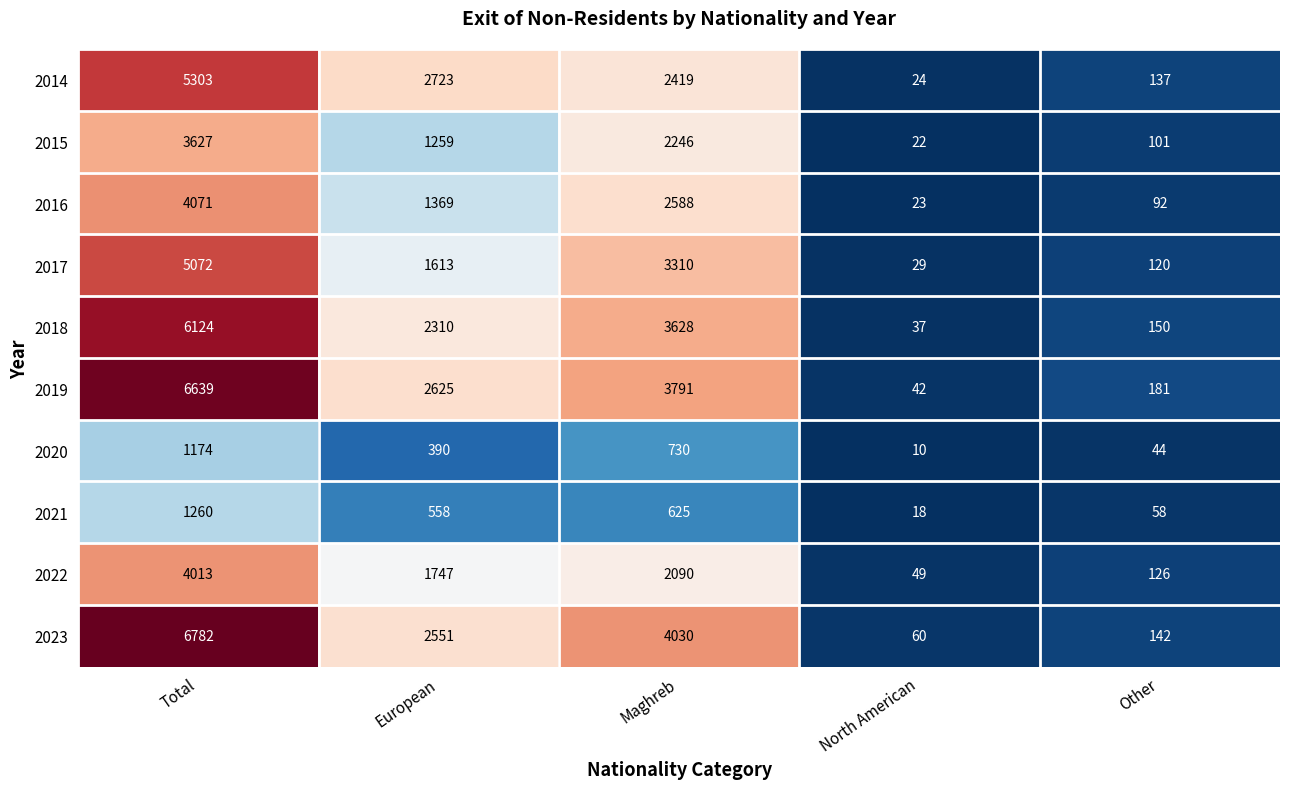

Read the 2019 value at North American, to the nearest 50.

50